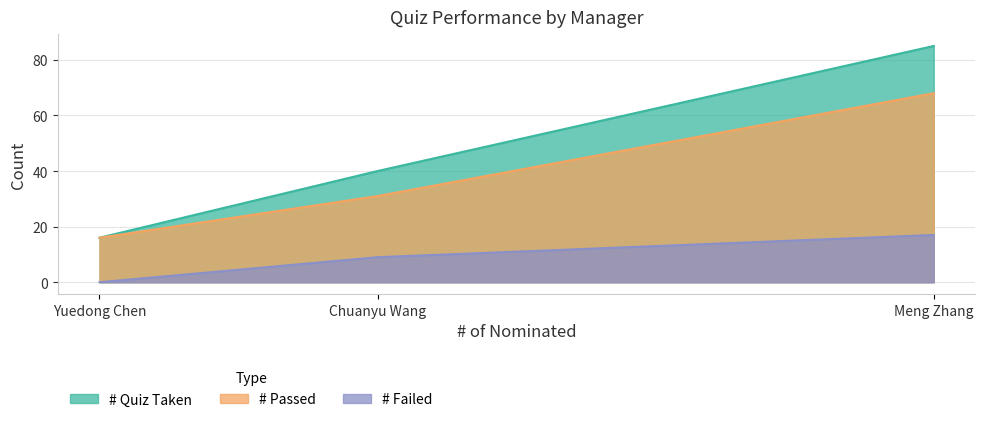

Which series has the largest total across all categories?

# Quiz Taken